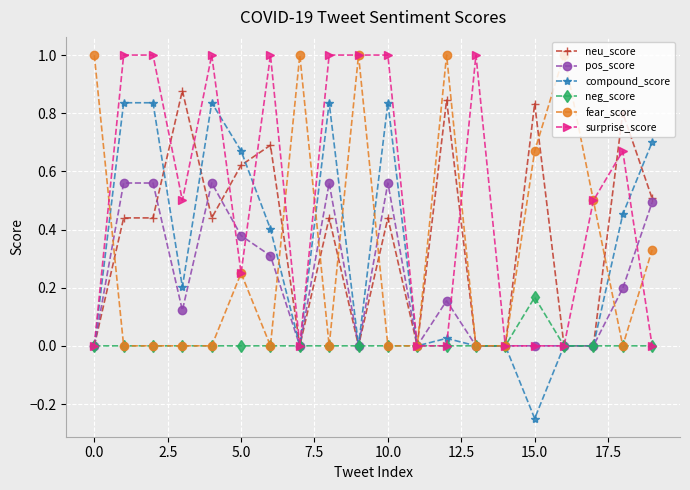

Which series has the widest spread of values?

compound_score